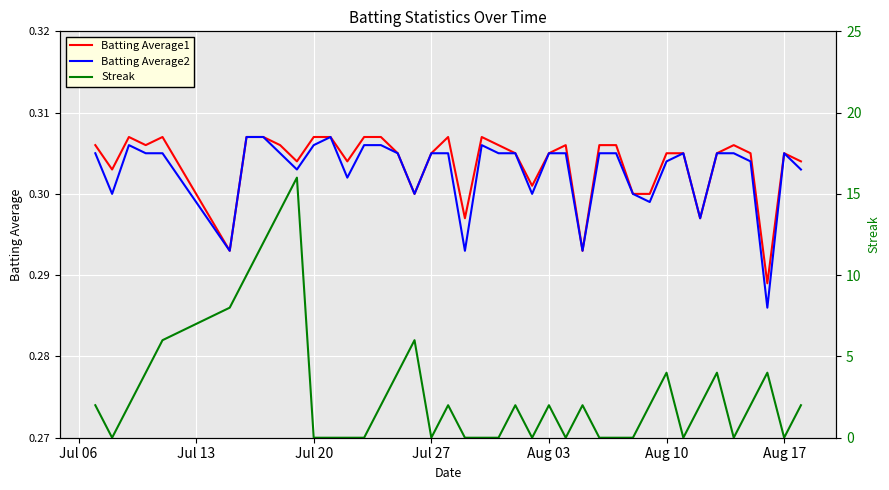

The value of Batting Average1 at Aug 17 is 0.1. True or false?

False